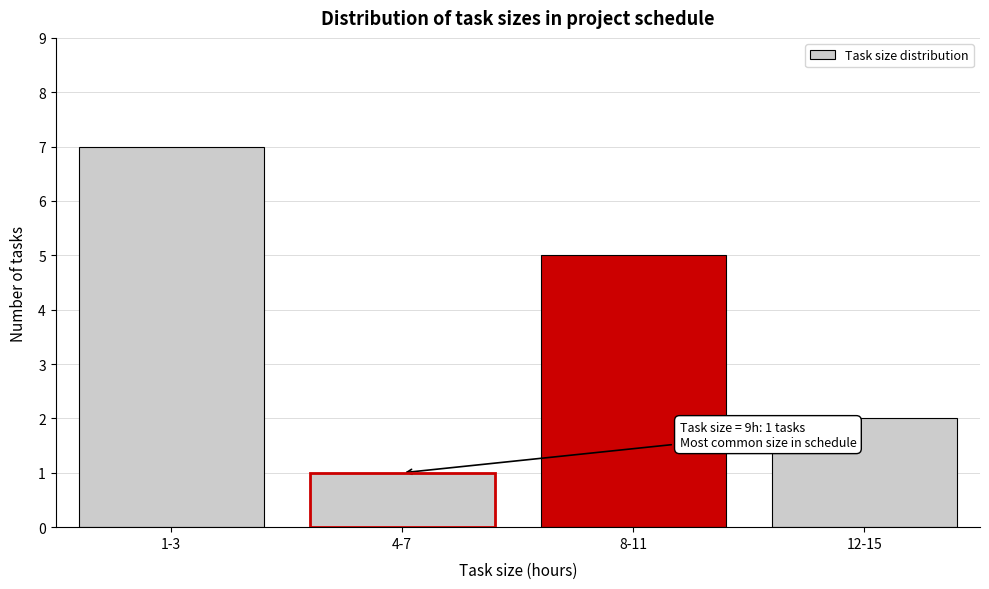

Reading left to right, extract all data points from this chart.

7	1	5	2